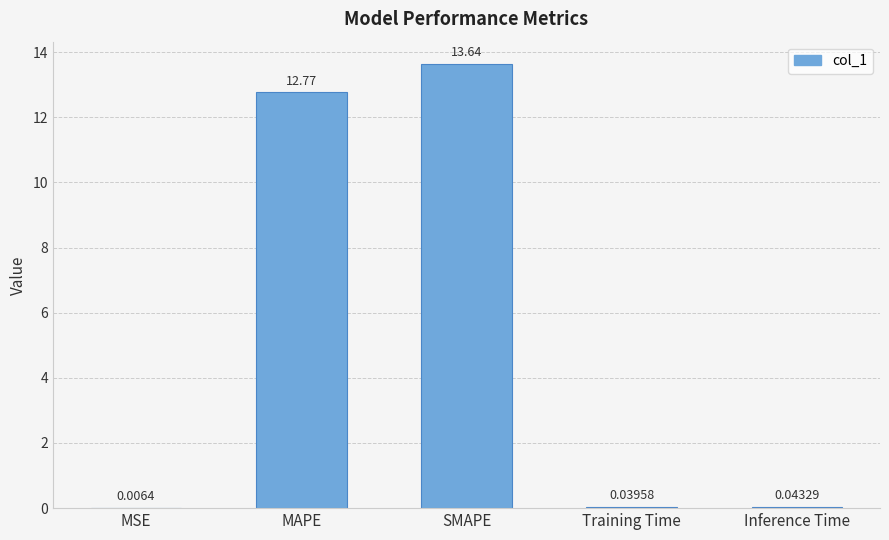

Are the bars horizontal?

No